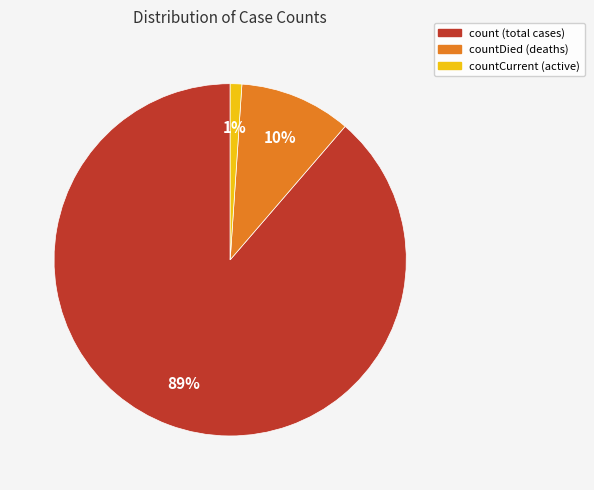

To the nearest percent, what is the average slice percentage?

33%